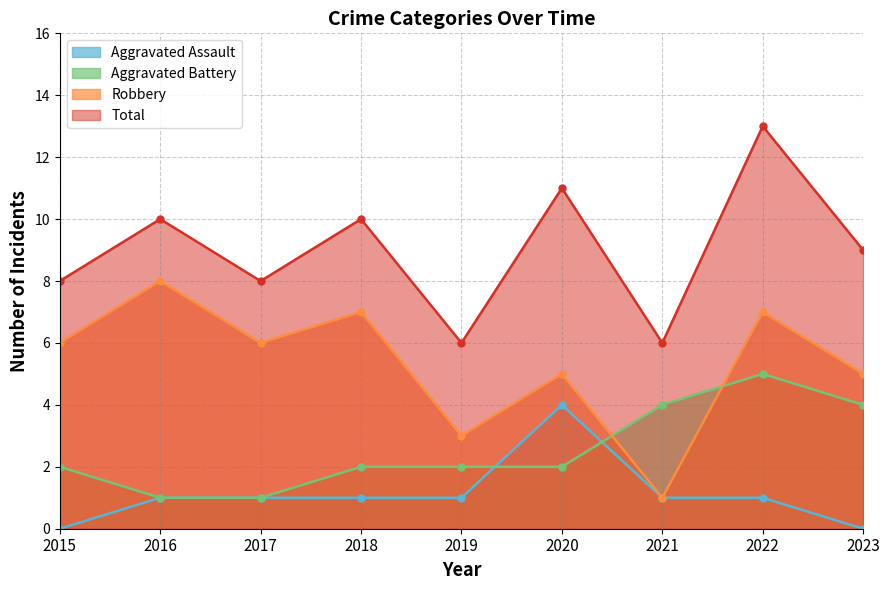

At which category does Robbery reach its first local valley?

2017